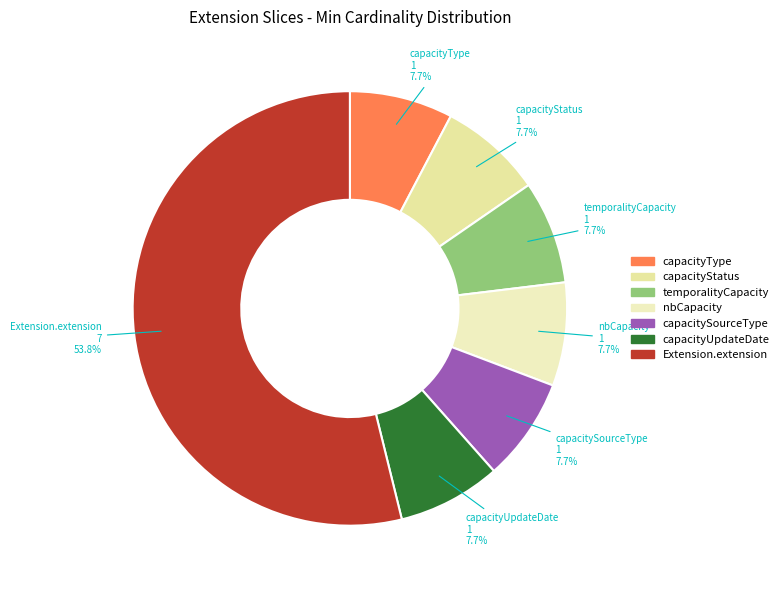

What is the majority slice?

Extension.extension